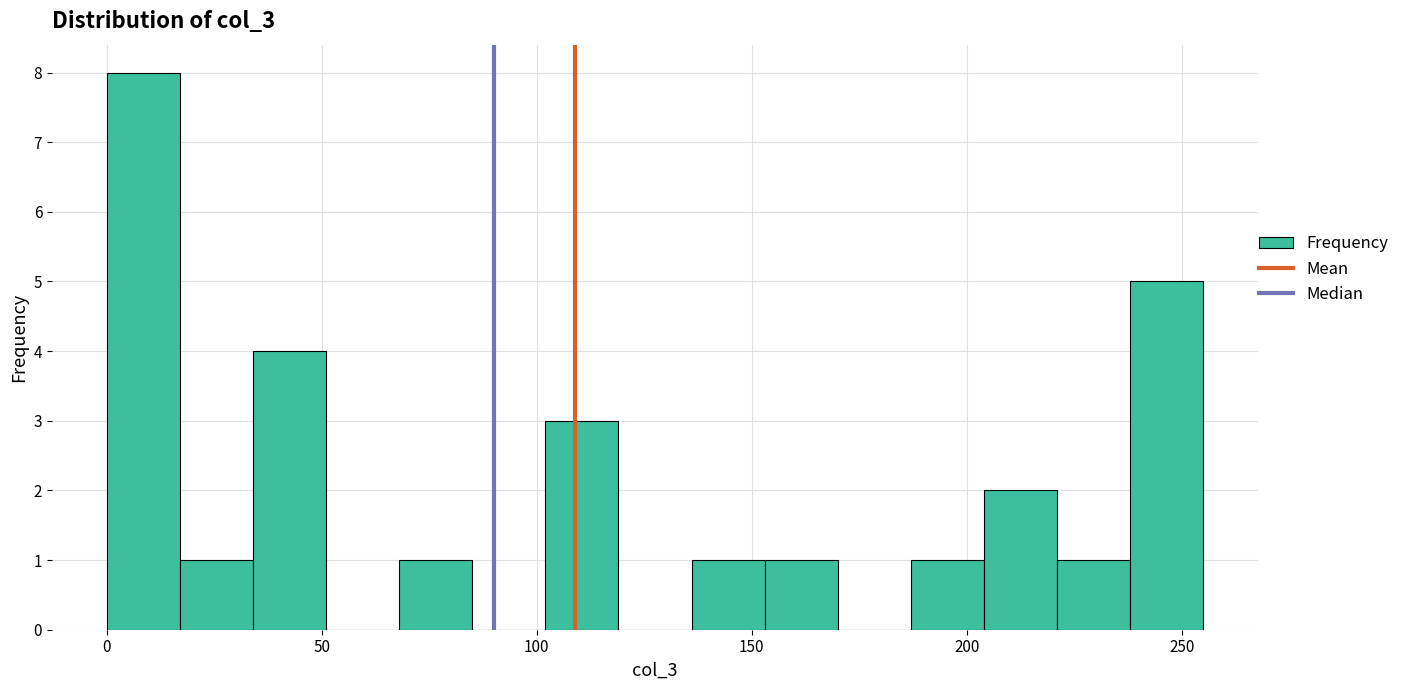

Read against the x-axis, roughly where is the centre of the tallest bar?

10